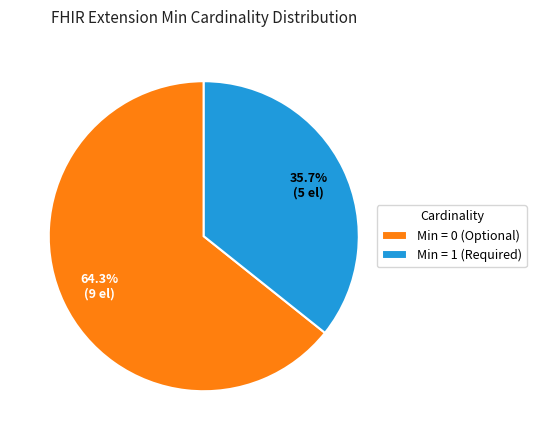

What is the smallest slice in the pie chart?

Min = 1 (Required)